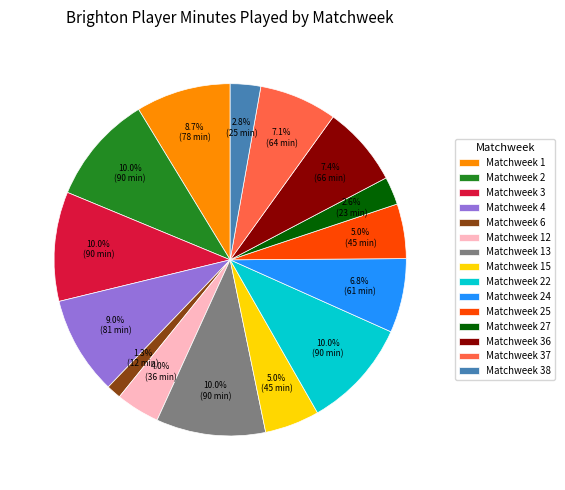

What portion of the pie excludes Matchweek 4?

91.0%